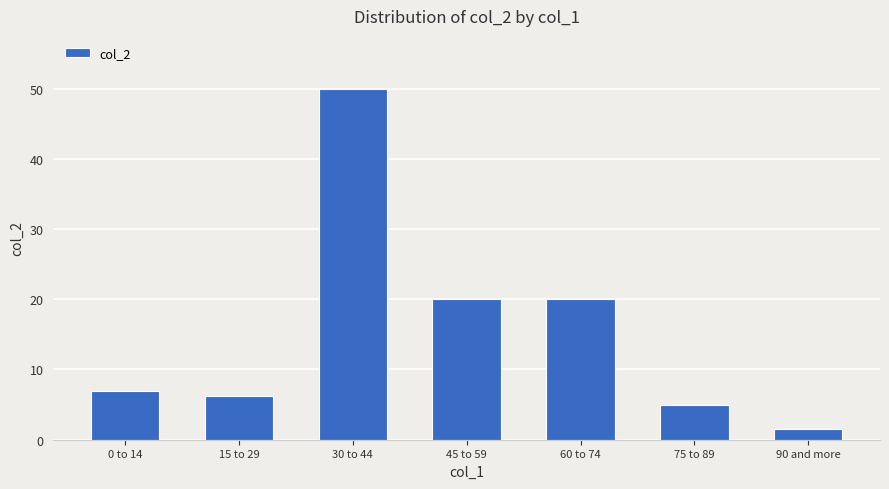

The value at 75 to 89 is 8.6. True or false?

False